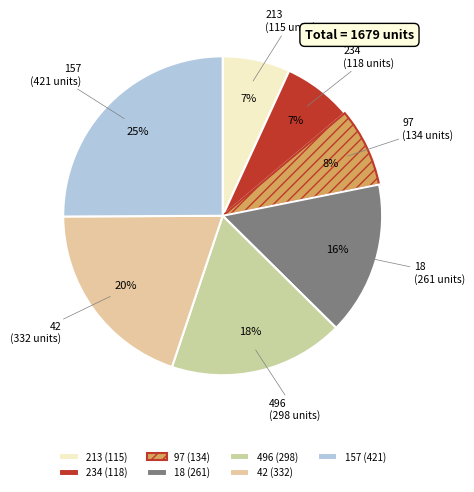

Which slice is the smallest?

213